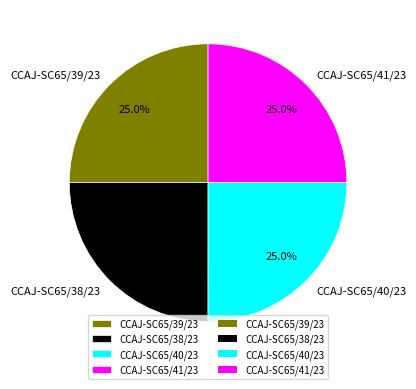

The CCAJ-SC65/38/23 slice represents 12% of the pie. True or false?

False